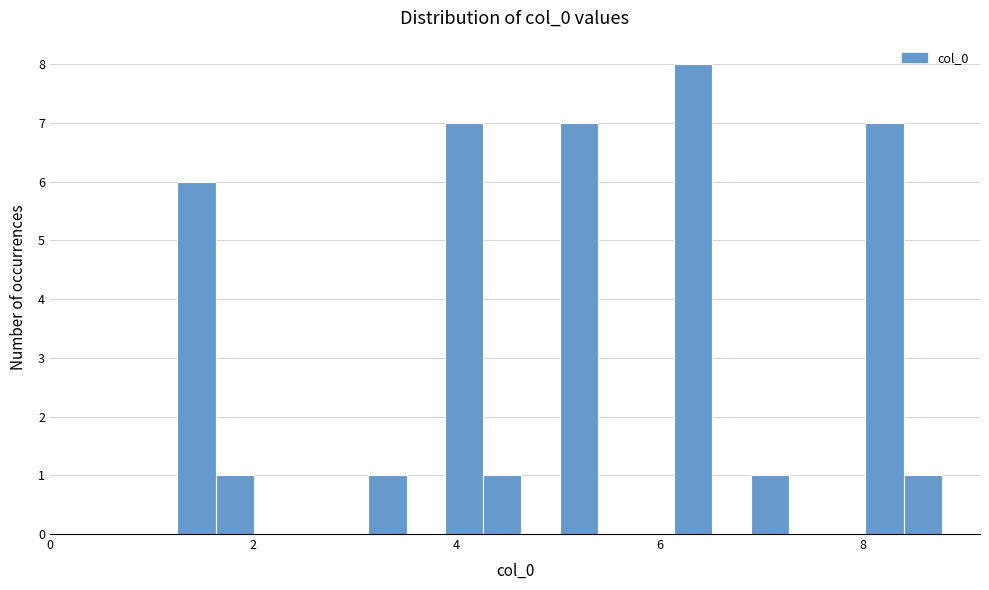

Read against the x-axis, roughly where is the centre of the tallest bar?

6.4